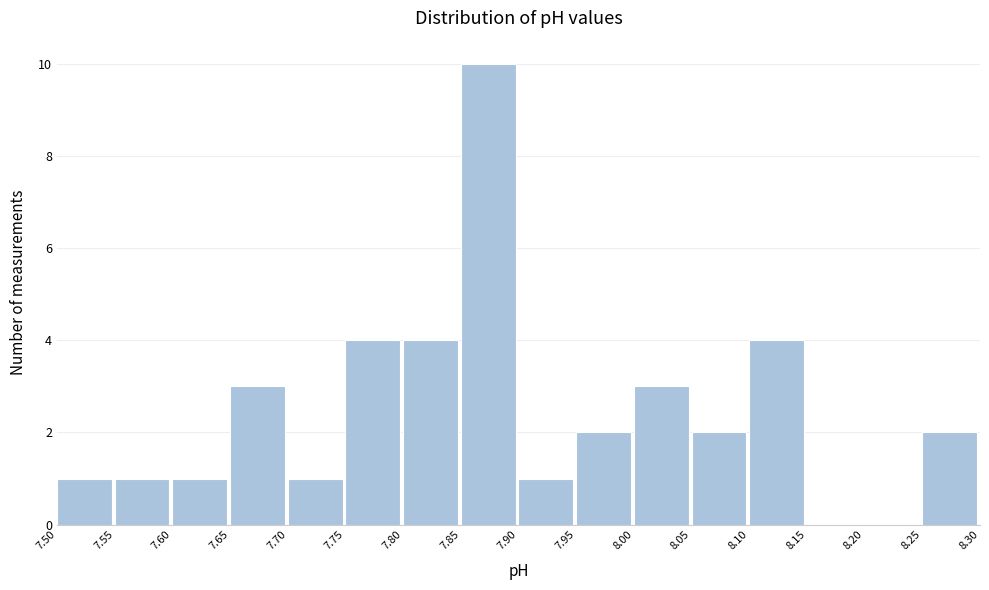

Reading left to right, transcribe this chart: for each bar, give the range it covers on the x-axis and its height. The values are not printed on the chart, so give them approximately, as read against the axis.

7.50 to 7.55: 1
7.55 to 7.60: 1
7.60 to 7.65: 1
7.65 to 7.70: 3
7.70 to 7.75: 1
7.75 to 7.80: 4
7.80 to 7.85: 4
7.85 to 7.90: 10
7.90 to 7.95: 1
7.95 to 8.00: 2
8.00 to 8.05: 3
8.05 to 8.10: 2
8.10 to 8.15: 4
8.15 to 8.20: 0
8.20 to 8.25: 0
8.25 to 8.30: 2